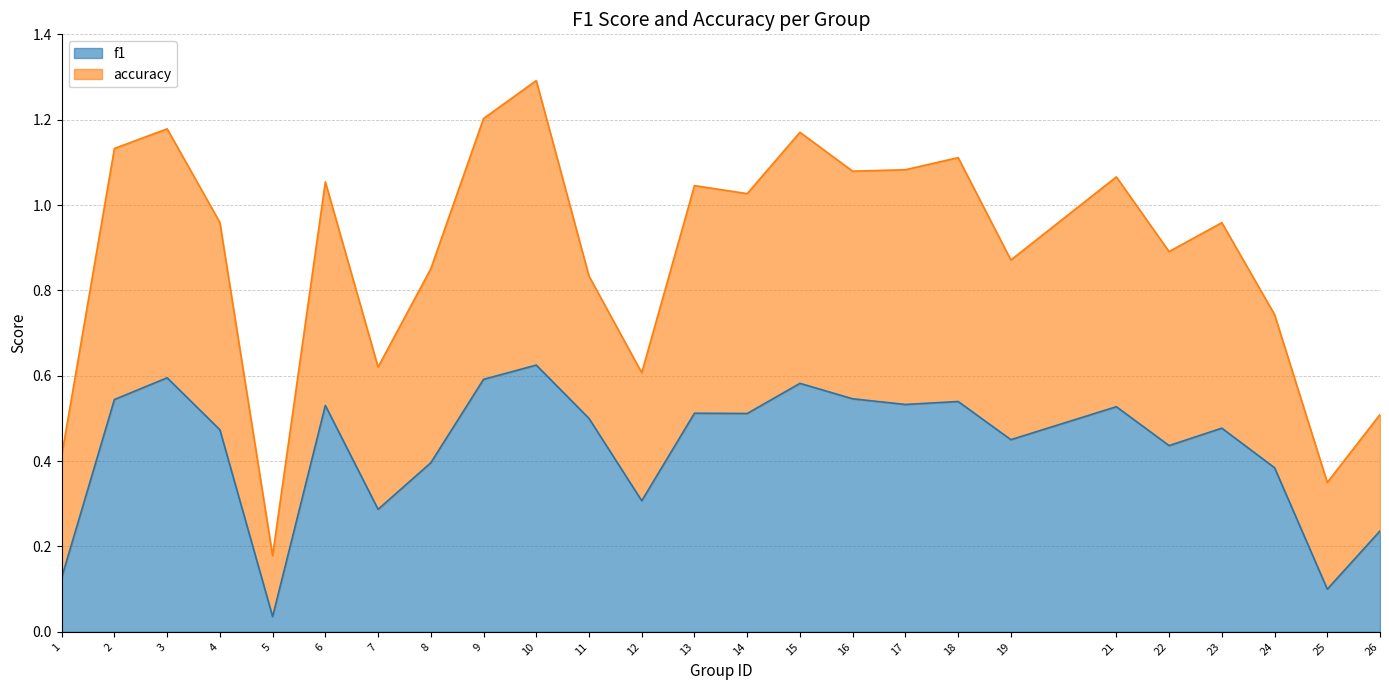

Reading left to right, what are all the values shown in this chart?

1=0.1	2=0.5	3=0.6	4=0.5	5=0.0	6=0.5	7=0.3	8=0.4	9=0.6	10=0.6	11=0.5	12=0.3	13=0.5	14=0.5	15=0.6	16=0.5	17=0.5	18=0.5	19=0.5	21=0.5	22=0.4	23=0.5	24=0.4	25=0.1	26=0.2